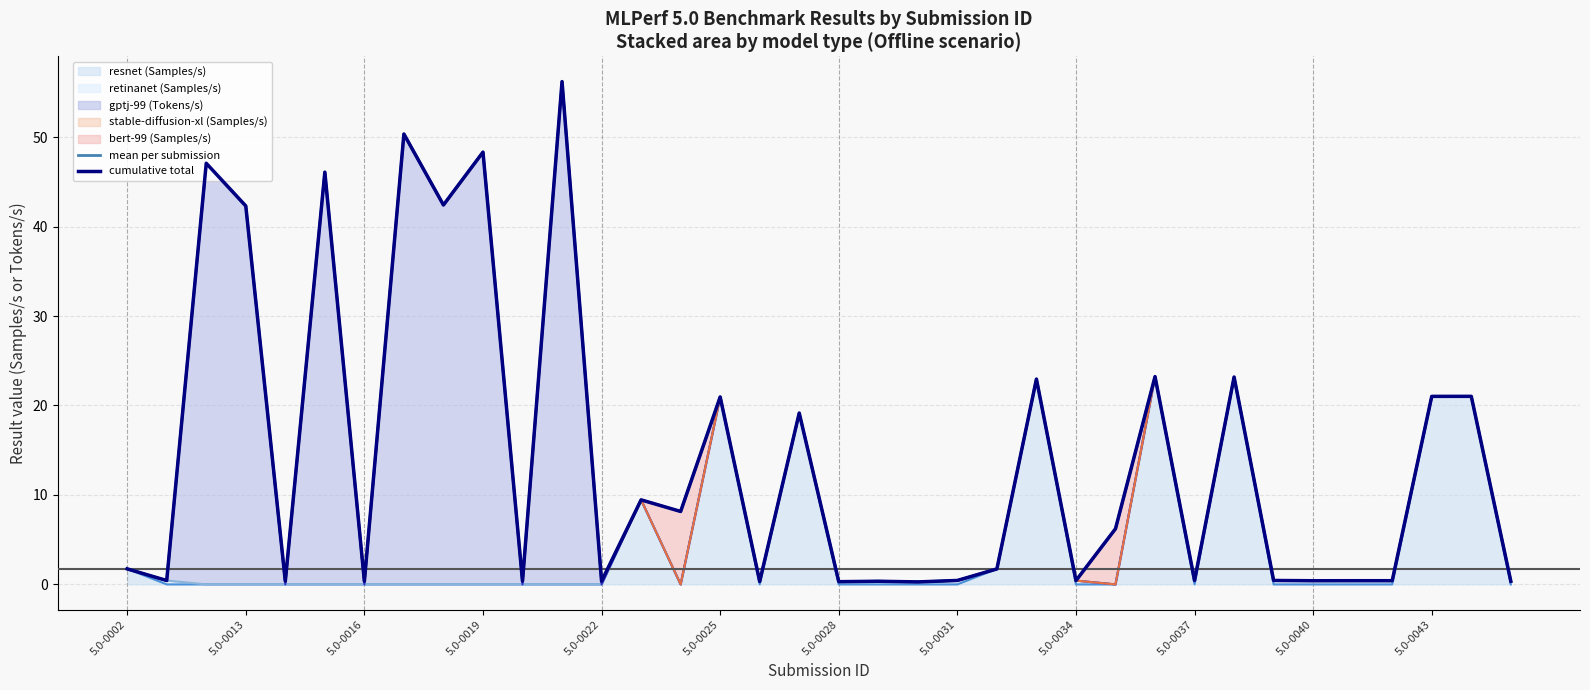

At how many categories does at least one series exceed 26?

7